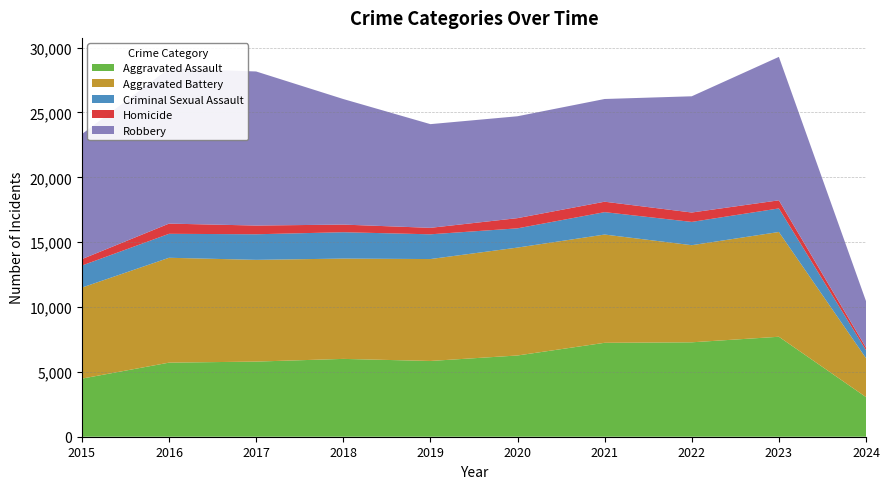

Reading left to right, list all the values displayed in this chart.

Aggravated Assault: 4480	5712	5793	6001	5841	6264	7242	7280	7708	3056
Aggravated Battery: 7019	8086	7845	7735	7858	8320	8347	7488	8078	3004
Criminal Sexual Assault: 1699	1848	1972	2032	1908	1483	1727	1795	1817	613
Homicide: 496	786	672	588	499	787	804	724	625	199
Robbery: 9638	11960	11880	9681	7995	7855	7920	8962	11059	3586